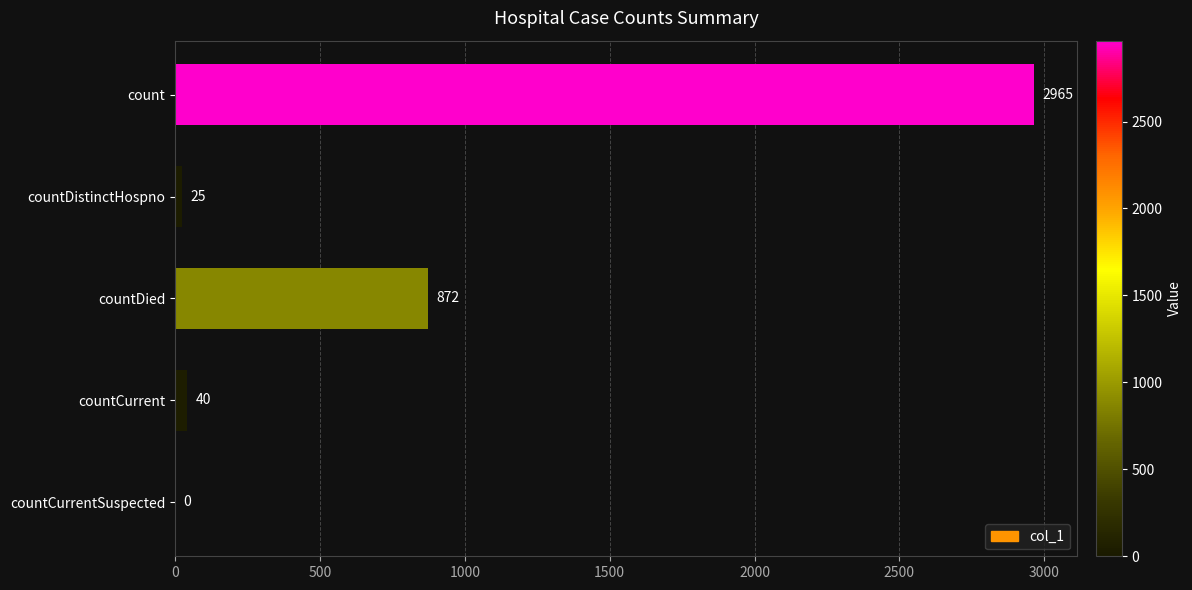

How many categories are shown in the chart?

5